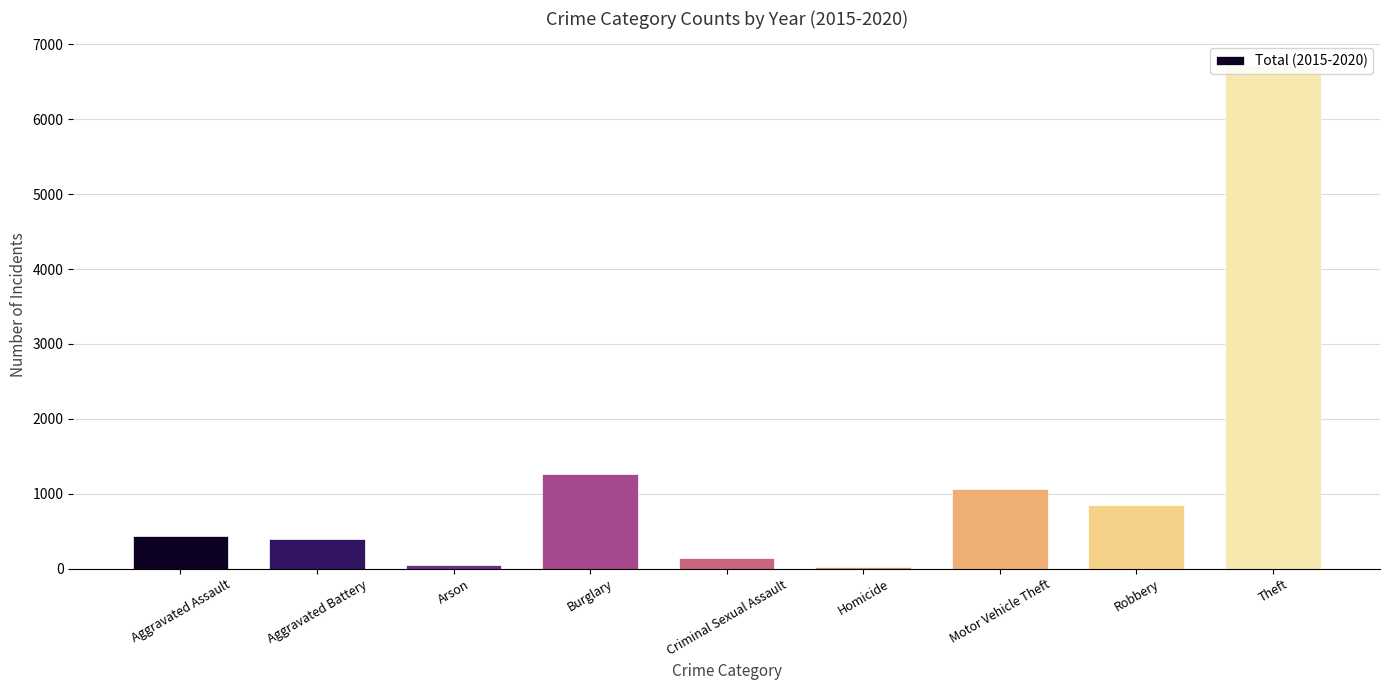

What is the label of the 4th bar from the right?

Homicide